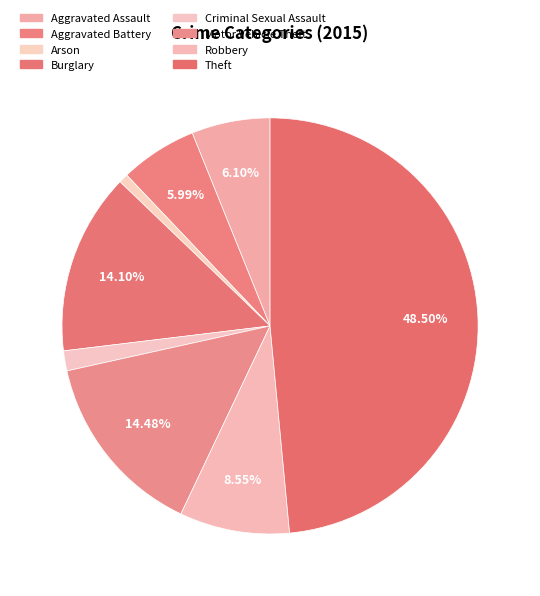

What is the total percentage of Motor Vehicle Theft and Theft?

63.0%